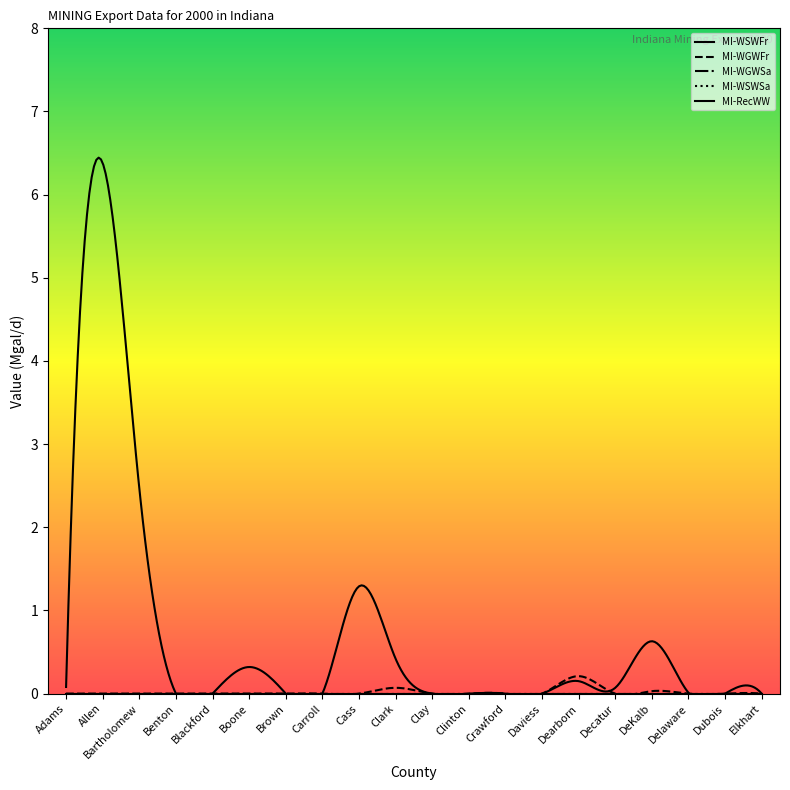

How many interior local peaks does the MI-WGWFr series have?

3